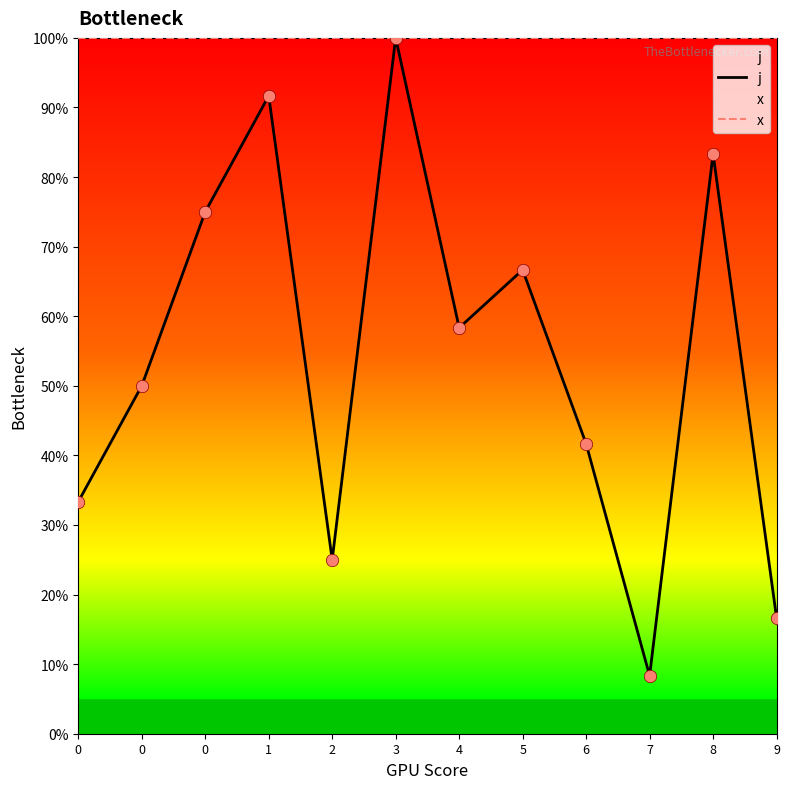

Which series has the largest Y range (max minus min)?

j